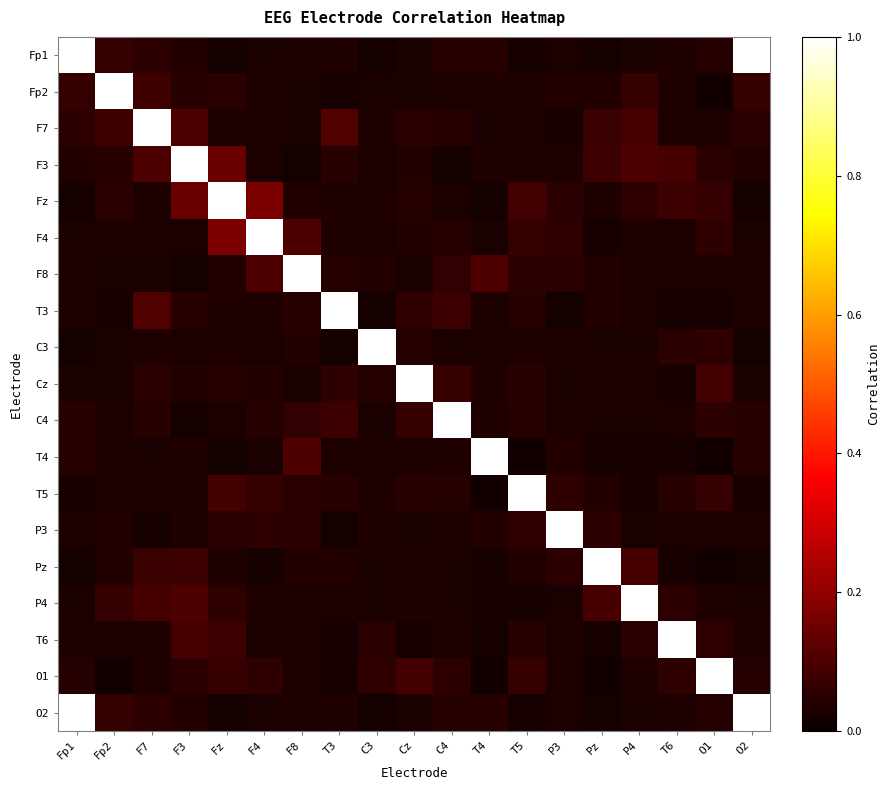

What is the maximum value shown in the chart?

1.0